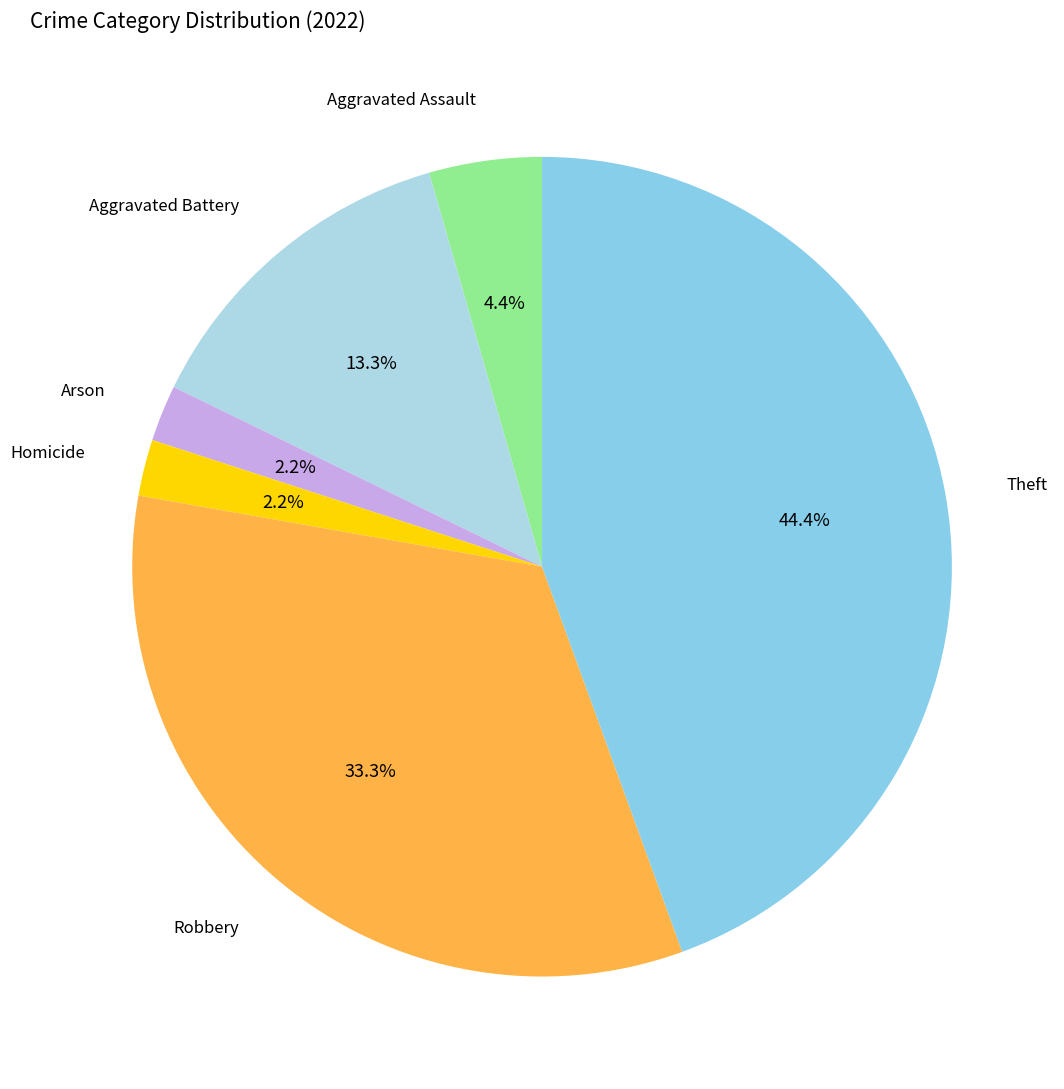

Count the number of slices in the pie.

6